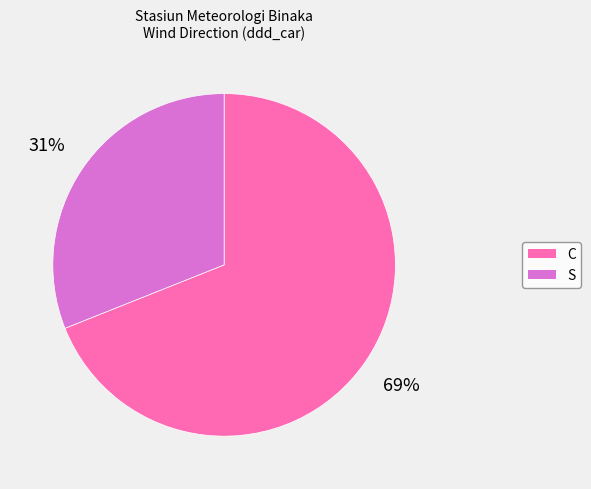

To the nearest percent, what percentage of the pie is S?

31%